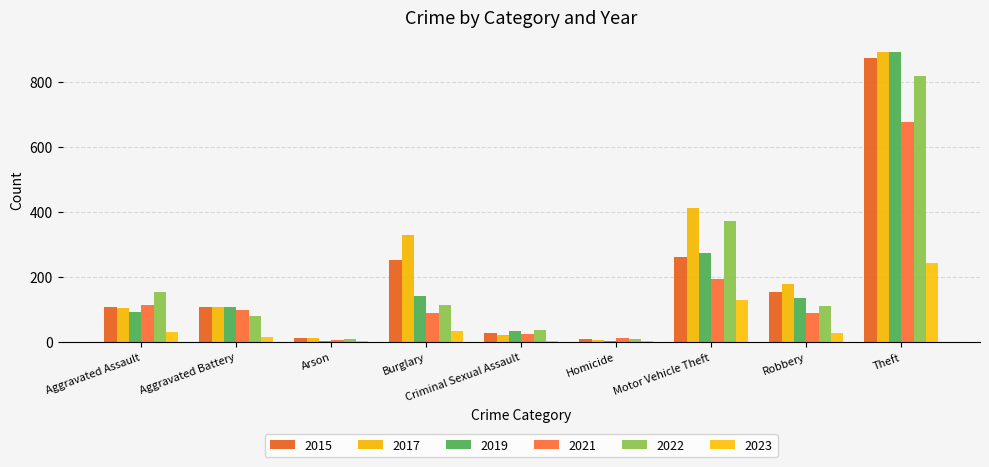

How many groups of bars are there?

9